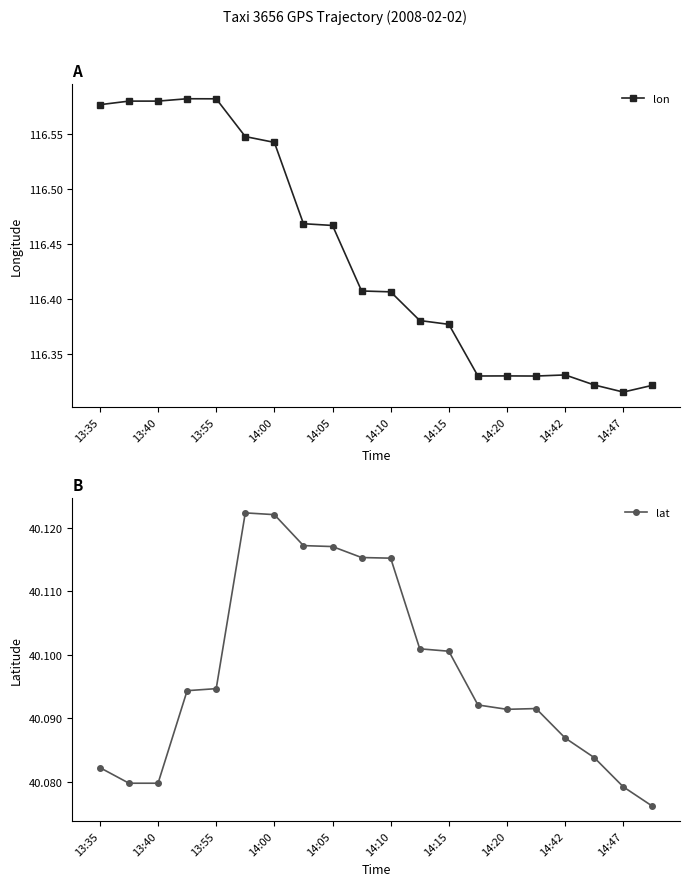

What are all the series names shown in the legend?

lon, lat